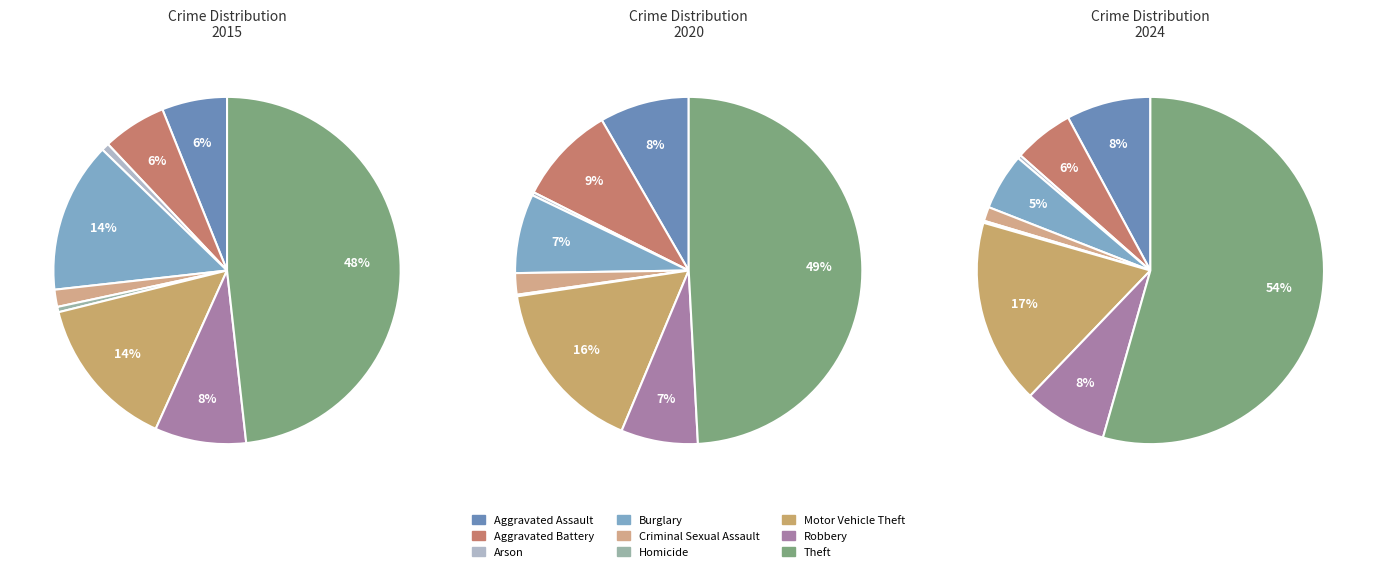

True or false: Robbery accounts for 8% of the total.

True